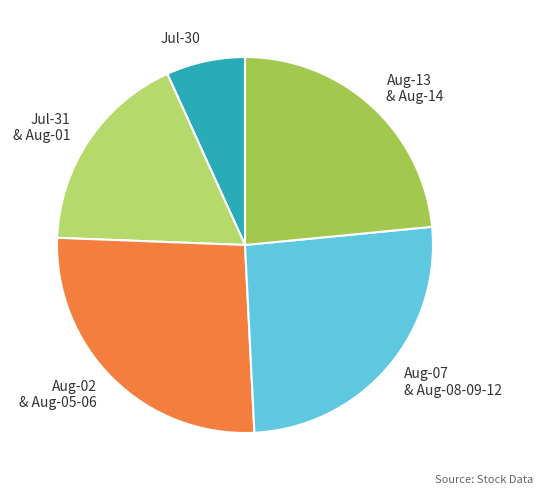

Is Aug-13 & Aug-14 the majority of the pie?

No